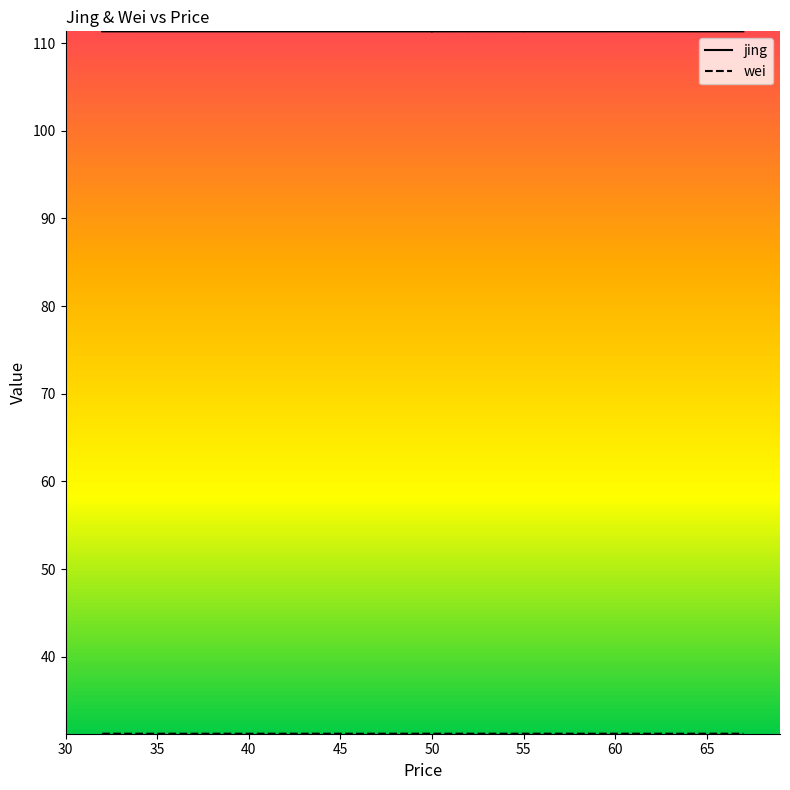

Which series has the largest total across all categories?

jing